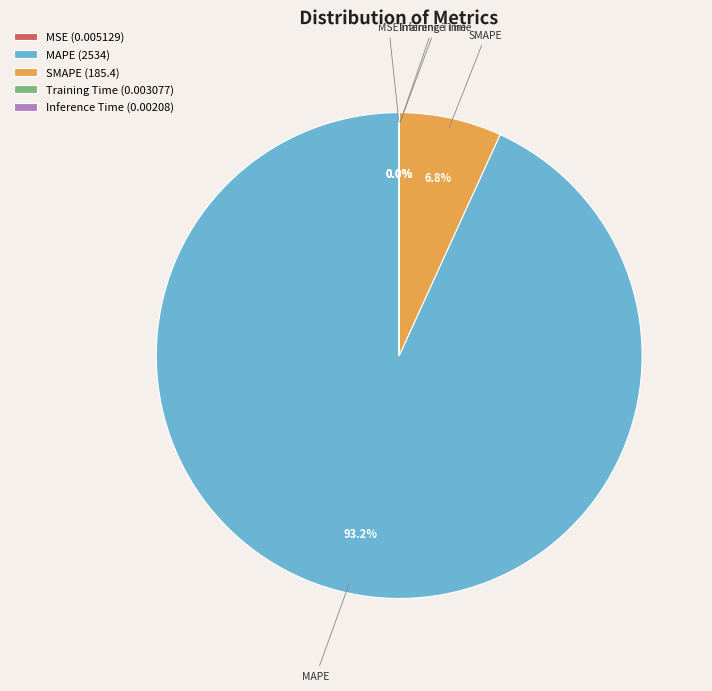

Does MAPE (2534) represent more than half of the total?

Yes